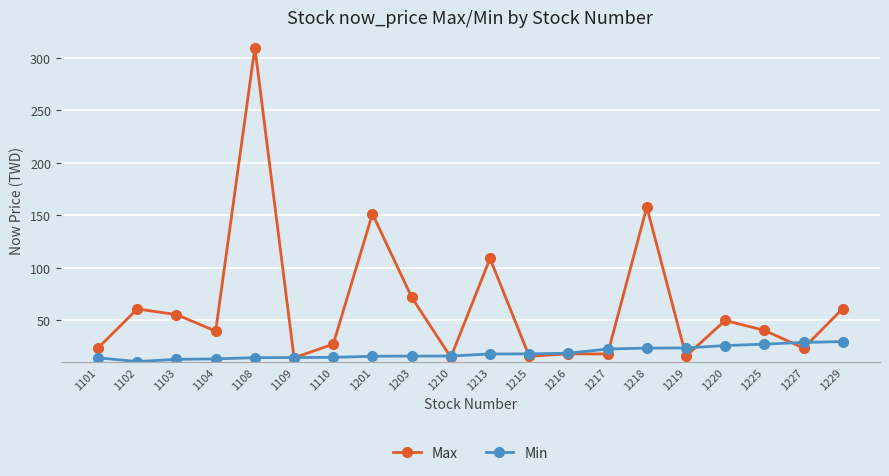

Is this an area chart (filled region under the line)?

No